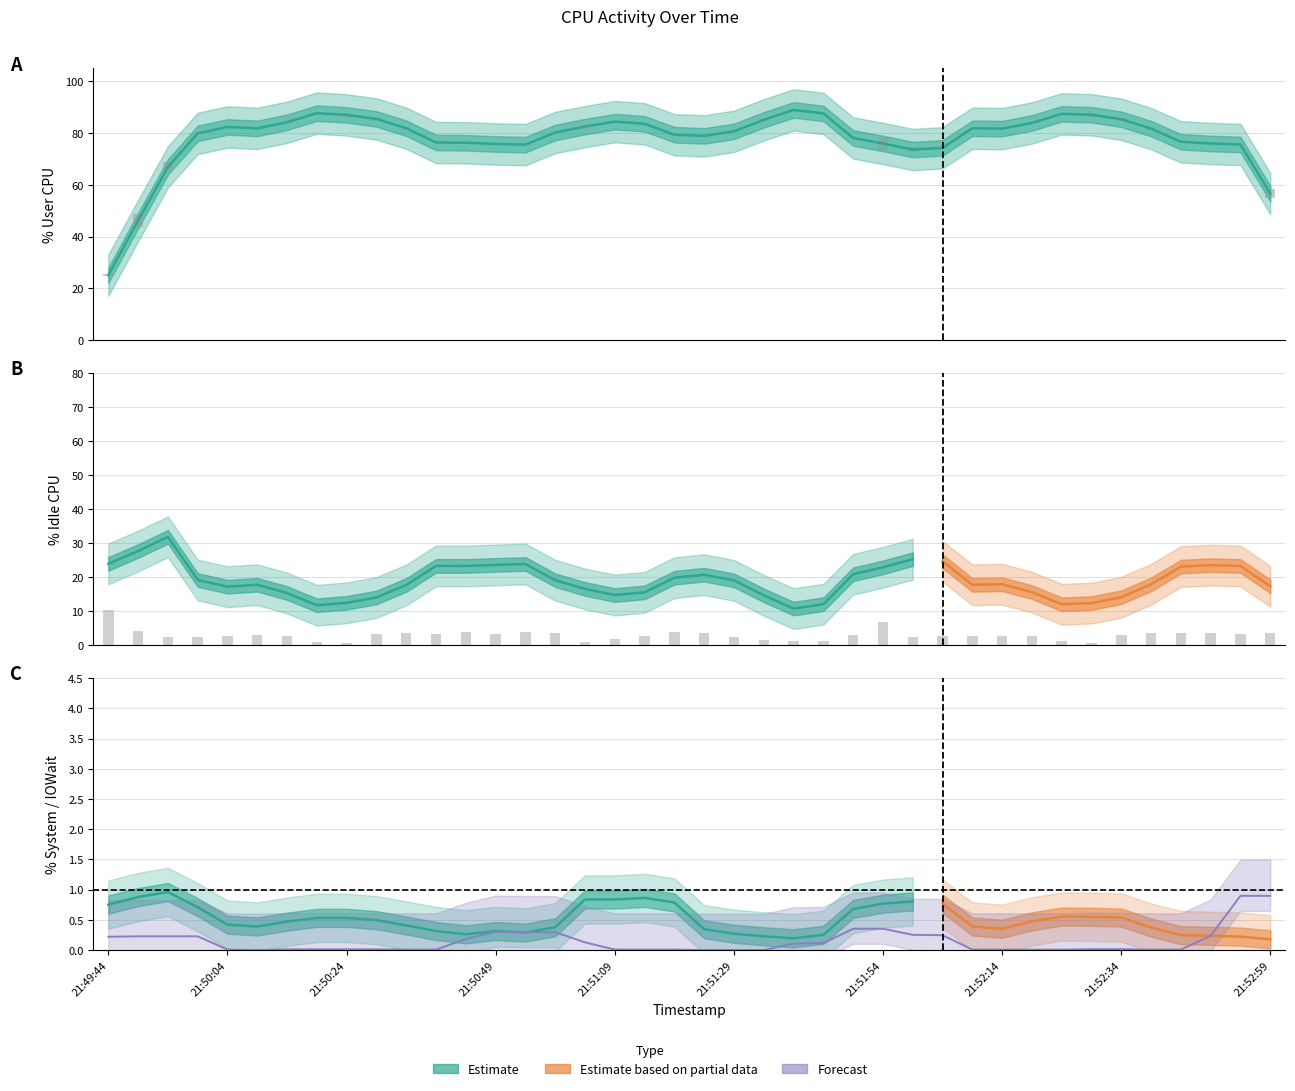

How many groups of bars are there?

40